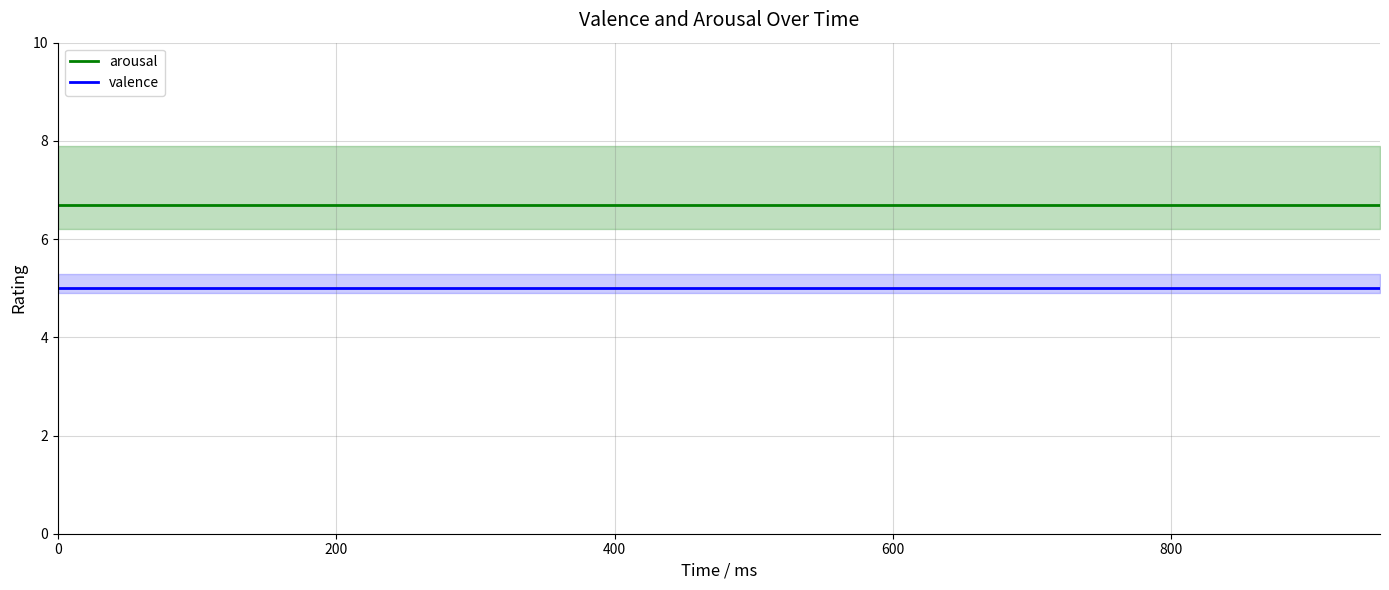

Which series has the largest range (max minus min)?

arousal